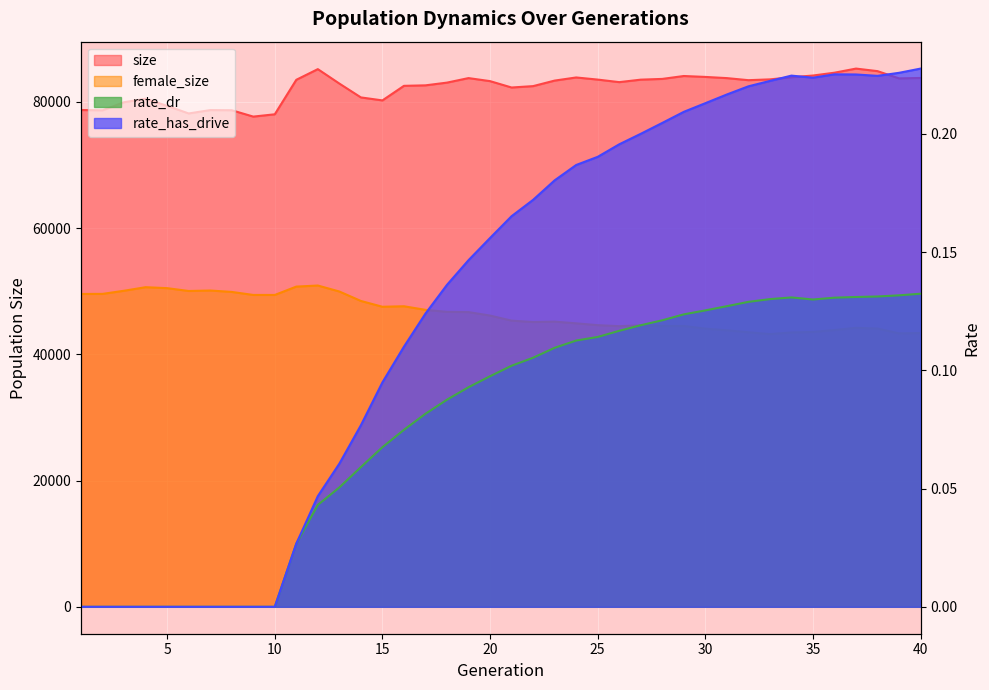

Where is size nearest to the value 81479?

14